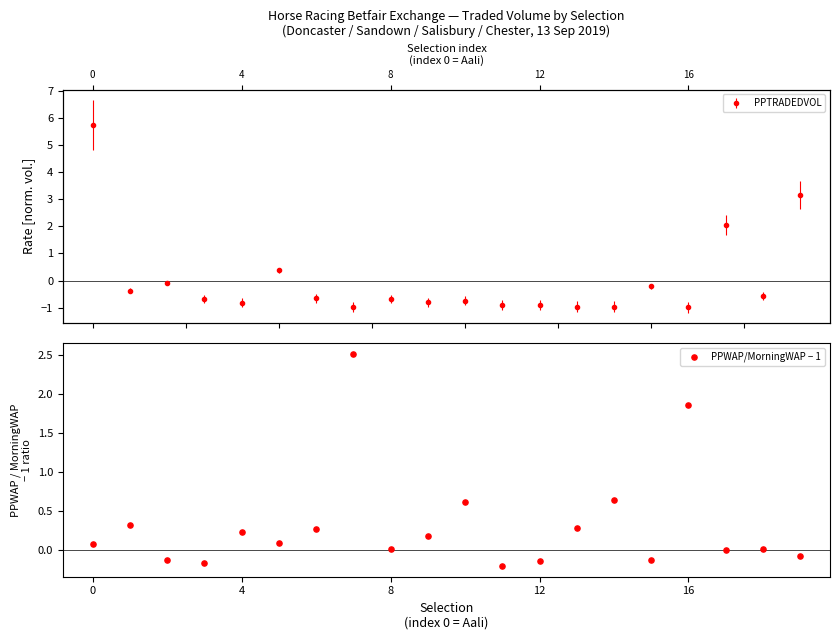

What is the change in value from 14 to 16?

+1.2